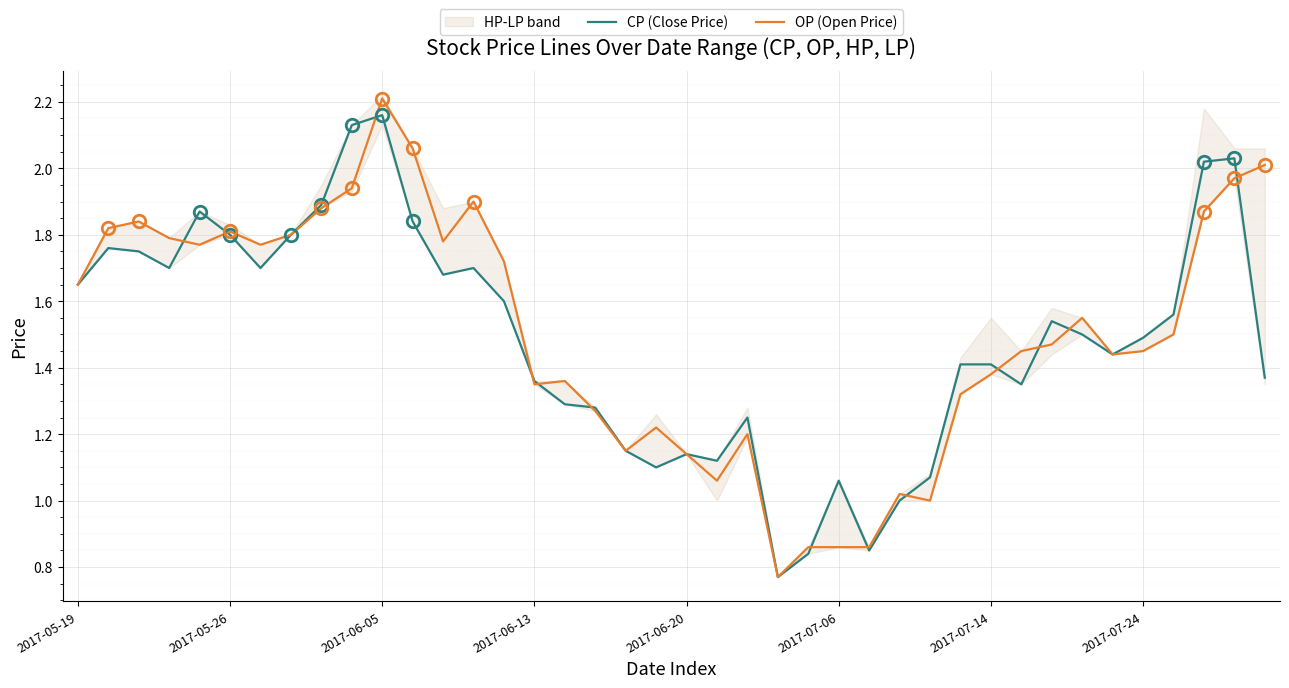

What is the difference between the maximum and second lowest values in the OP (Open Price) series?

1.4